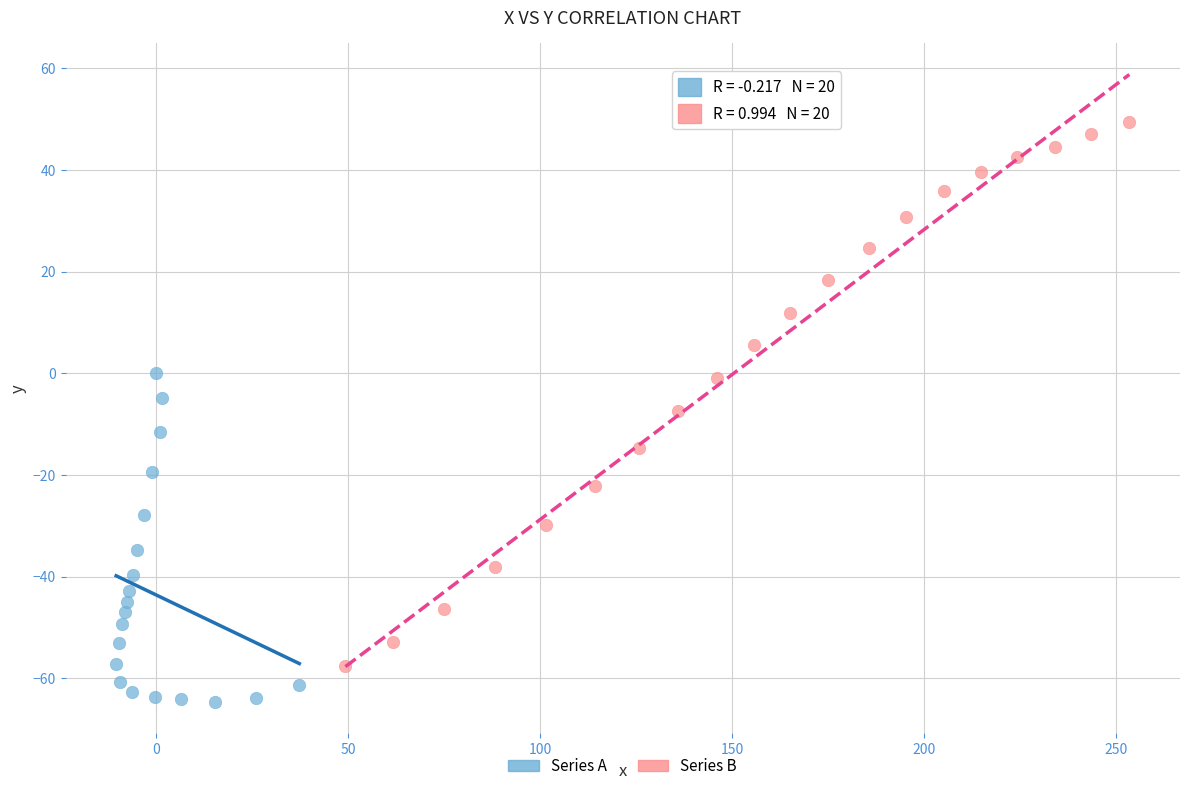

Which series has the largest Y range (max minus min)?

Series B